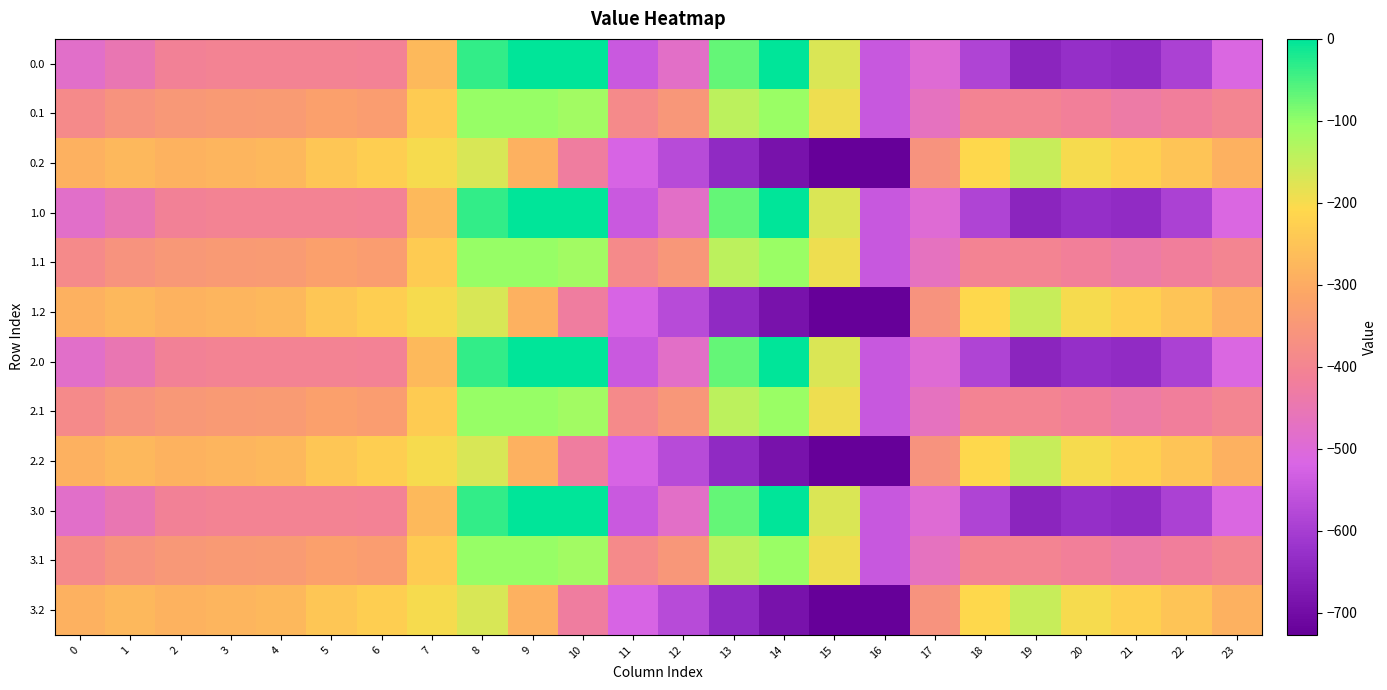

What is the minimum value shown in the chart?

-726.6